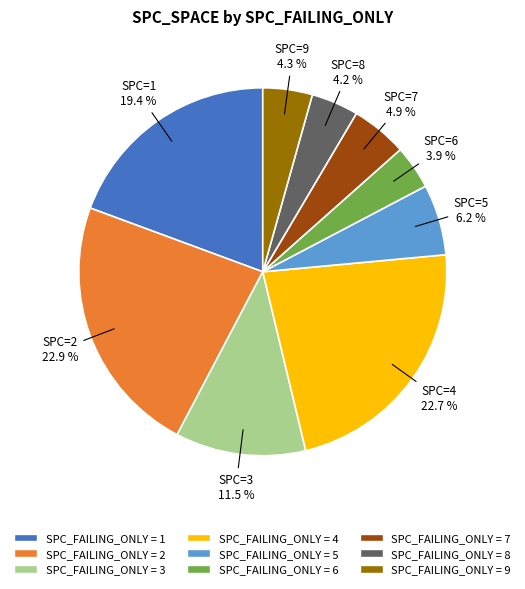

Does any single category account for the majority?

No